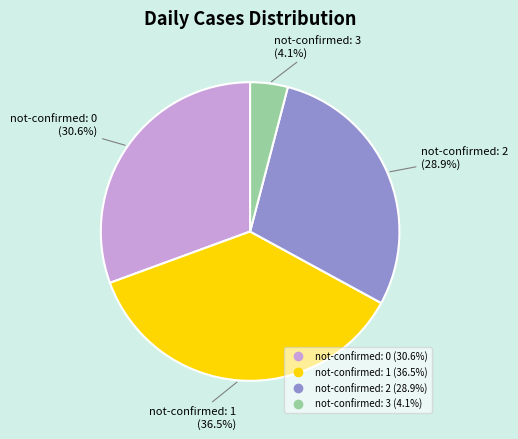

Is there a majority slice in this chart?

No